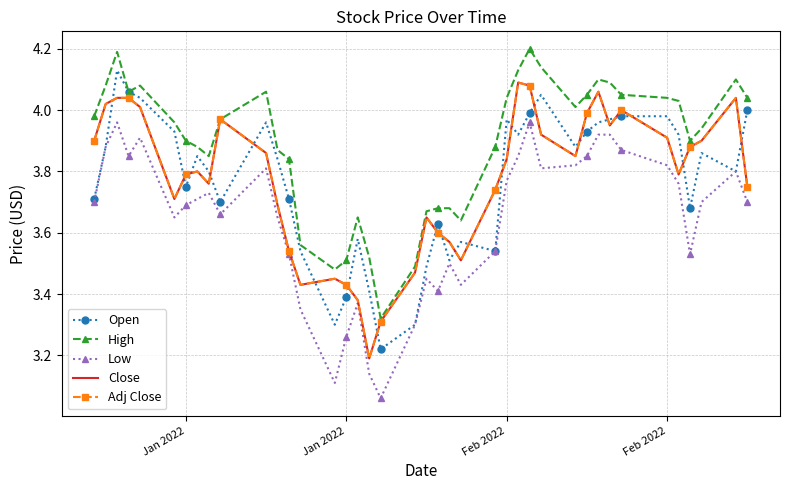

How many lines are shown in the chart?

5